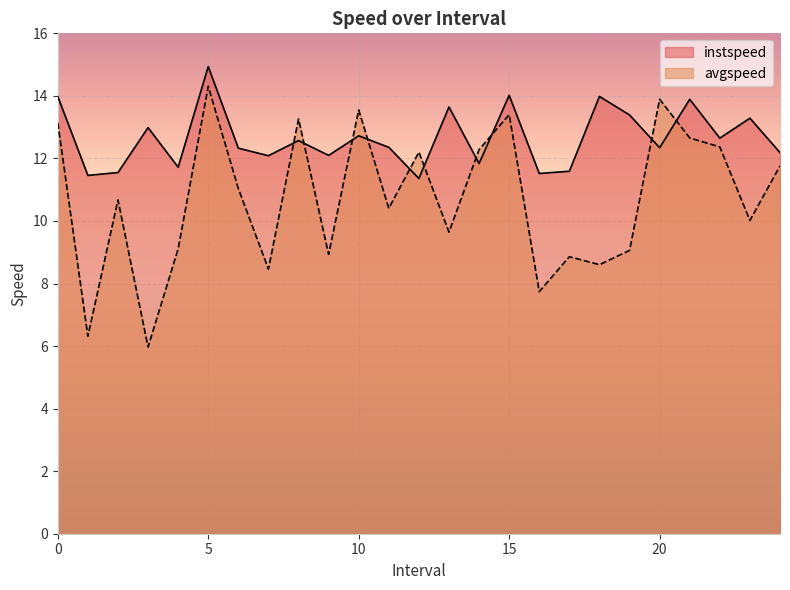

The avgspeed series shows 3.3 at 9.0. True or false?

False